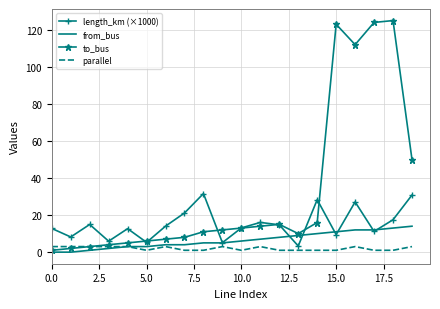

Rank the series by their maximum value, from lowest to highest.

parallel, from_bus, length_km (×1000), to_bus